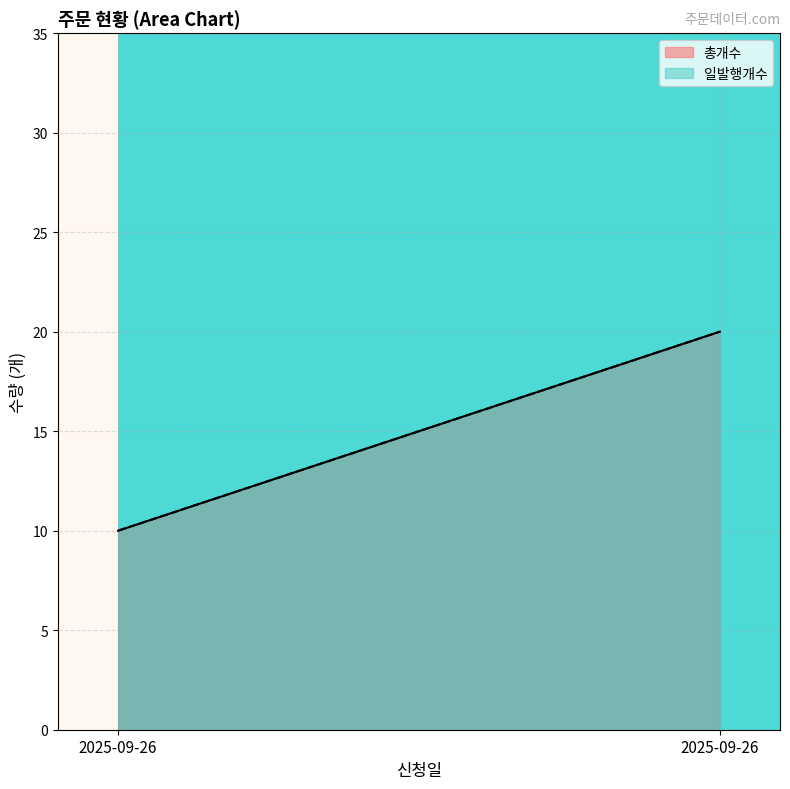

What is the highest value of the 총개수 series?

20